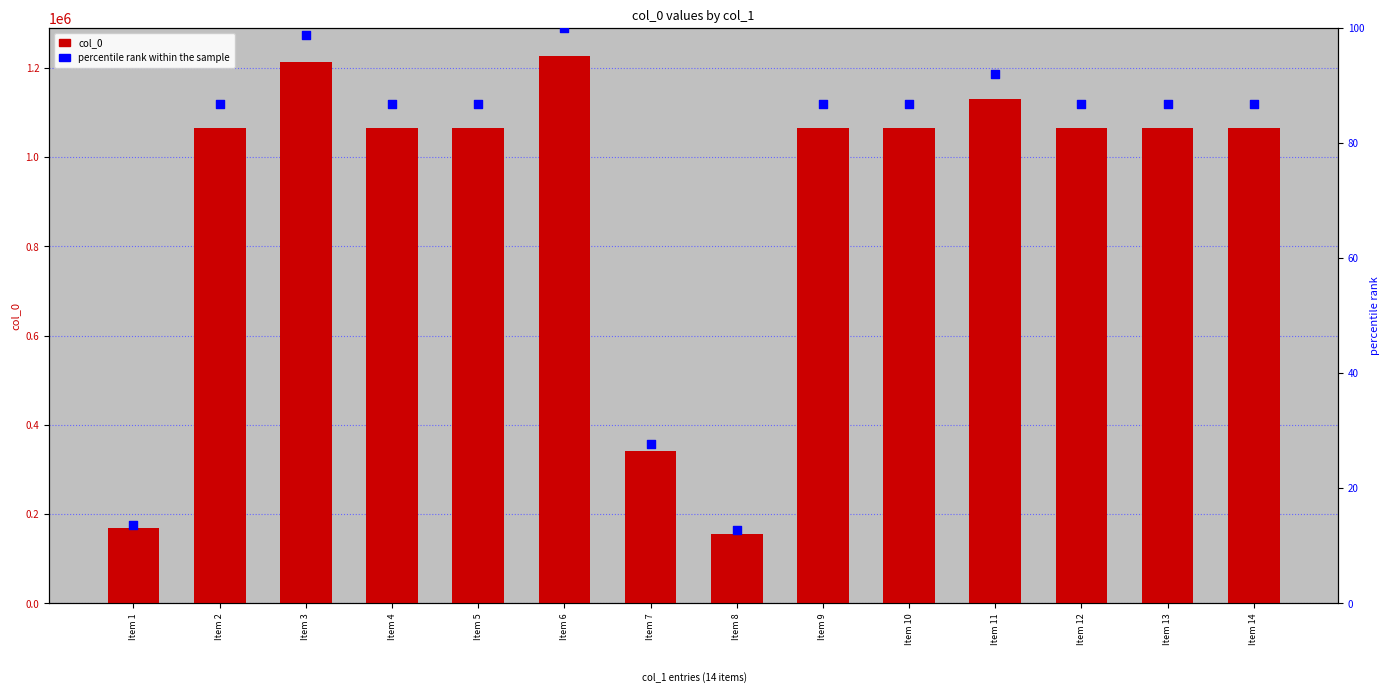

At how many categories does at least one series exceed 1036651?

11